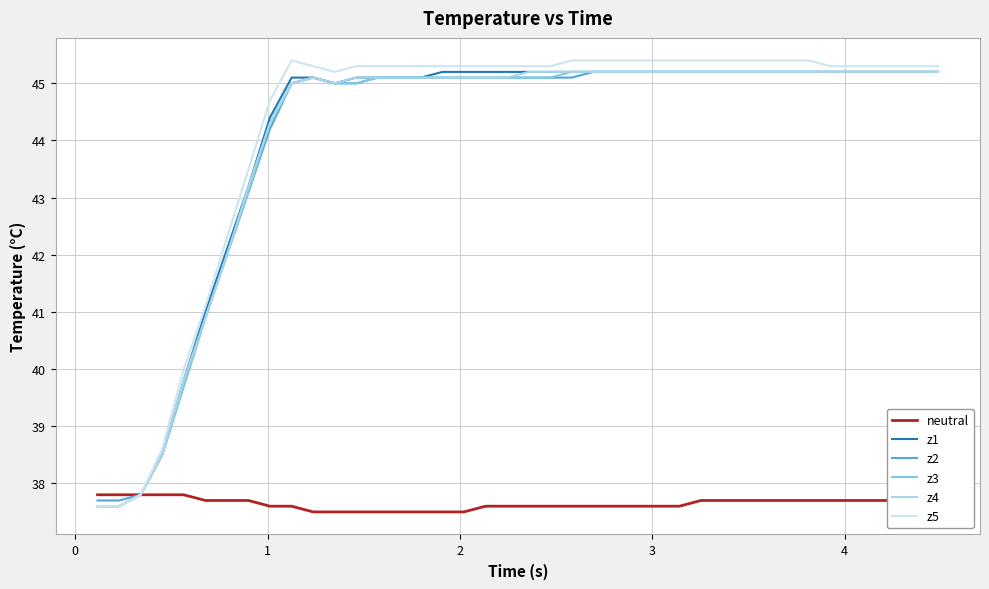

List the series in order of their peak value, lowest first.

neutral, z1, z2, z3, z4, z5